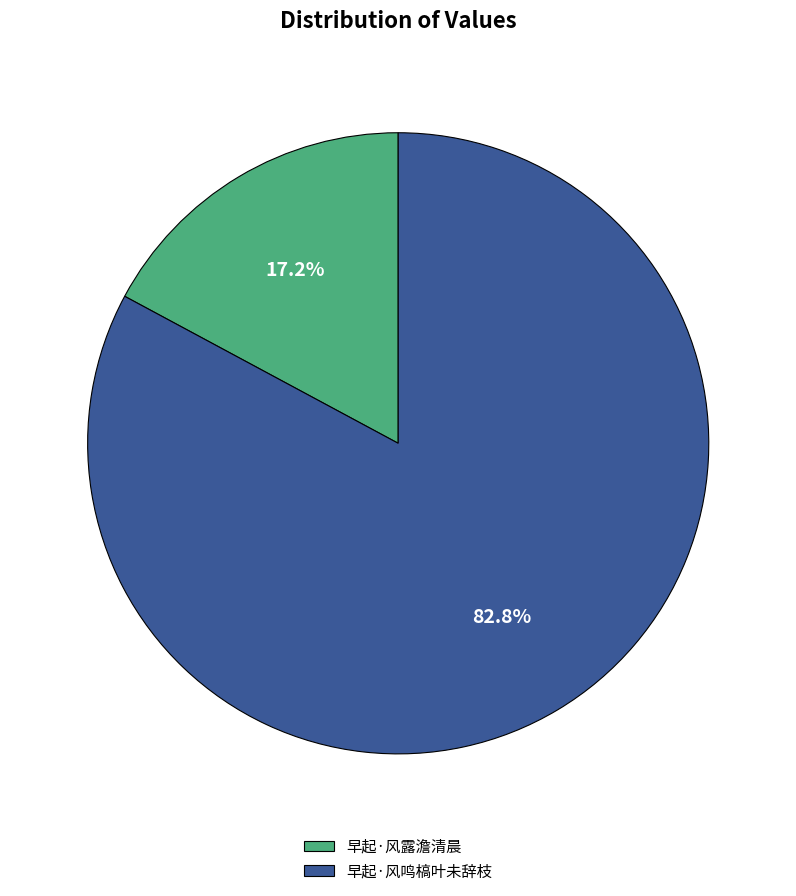

The 早起·风露澹清晨 slice represents 30% of the pie. True or false?

False